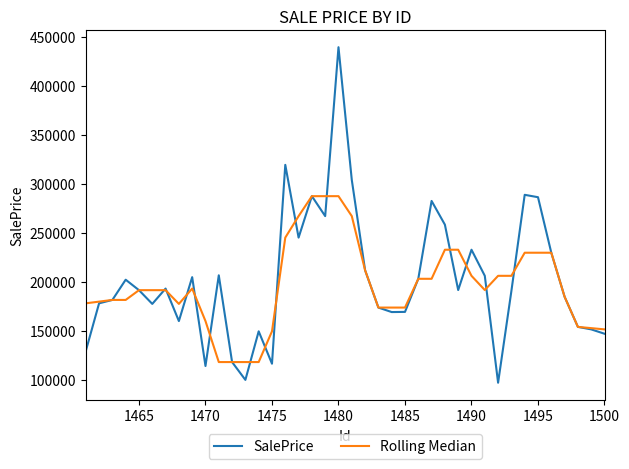

How many distinct data groups are displayed?

2